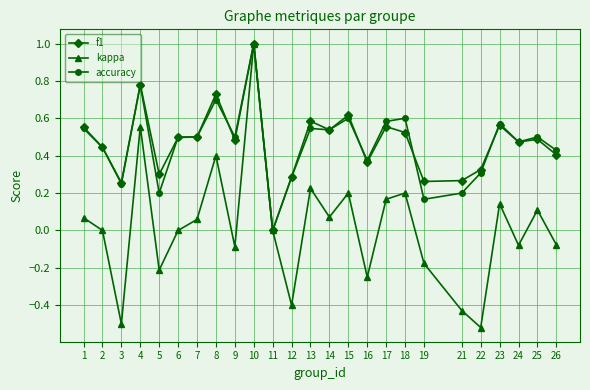

Which series changed the most between 16 and 19?

accuracy